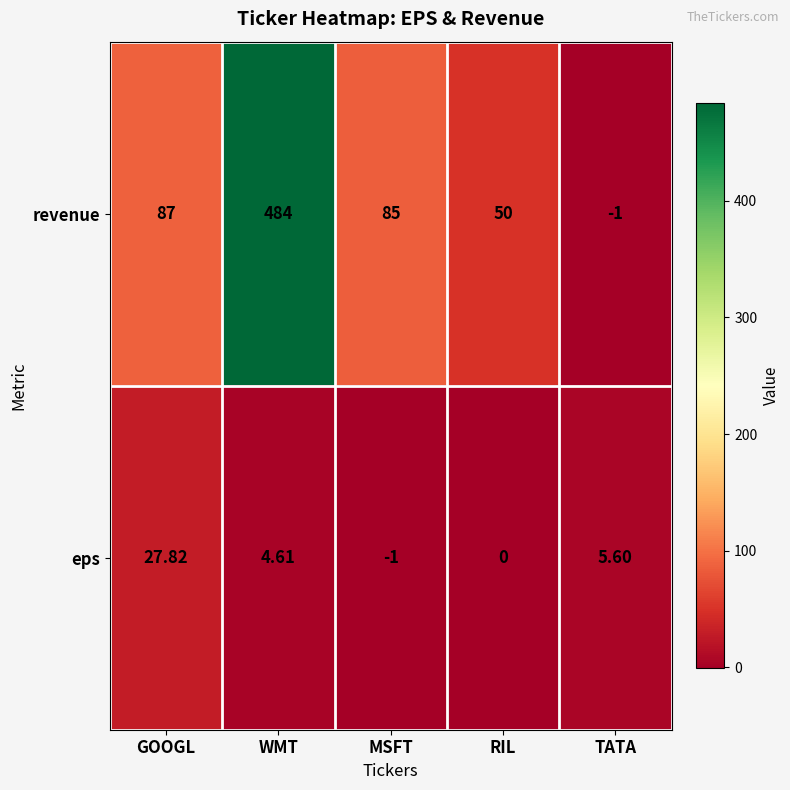

Rank the series at GOOGL from lowest to highest value.

eps, revenue